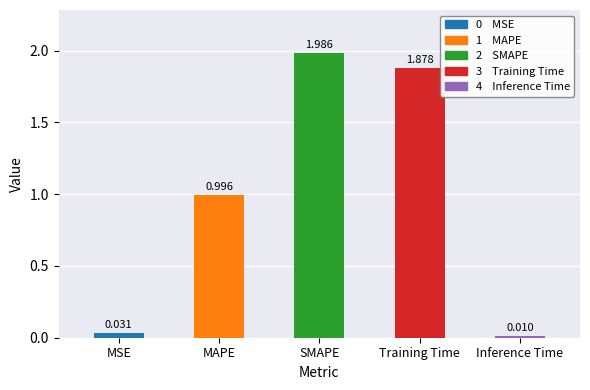

Count the number of categories in the chart.

5